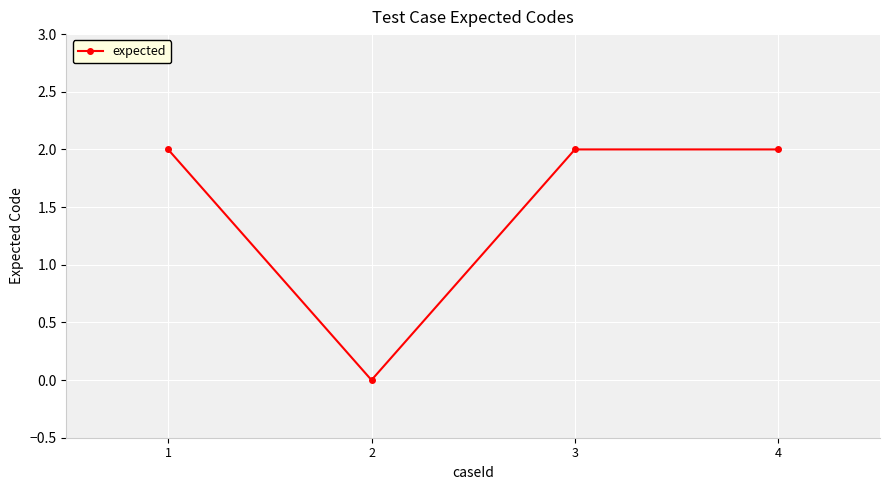

Reading right to left, extract all data points from this chart.

2	2	0	2